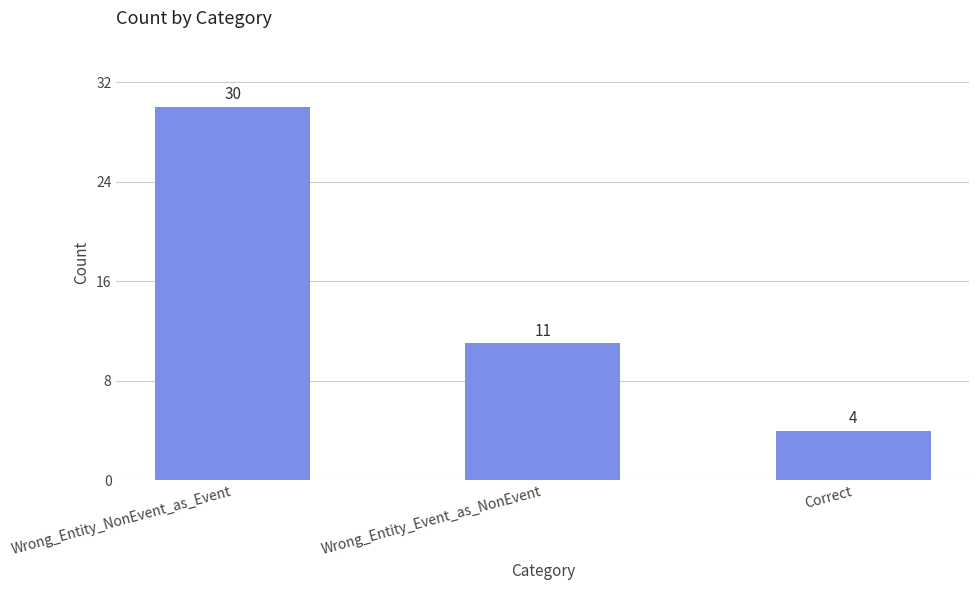

How many data points does each series have?

3